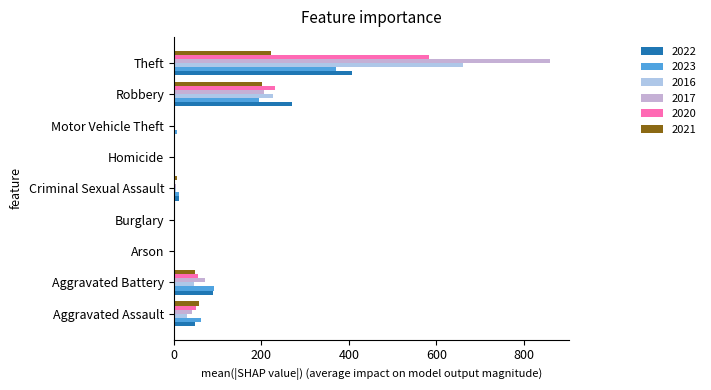

Reading left to right, list all the values displayed in this chart.

2022: 49	90	3	0	11	1	2	269	408
2023: 61	91	1	0	11	2	6	194	371
2016: 29	47	0	0	5	1	2	227	661
2017: 42	70	0	1	4	0	1	206	859
2020: 50	56	1	0	0	2	1	230	582
2021: 57	49	1	1	8	0	0	202	223